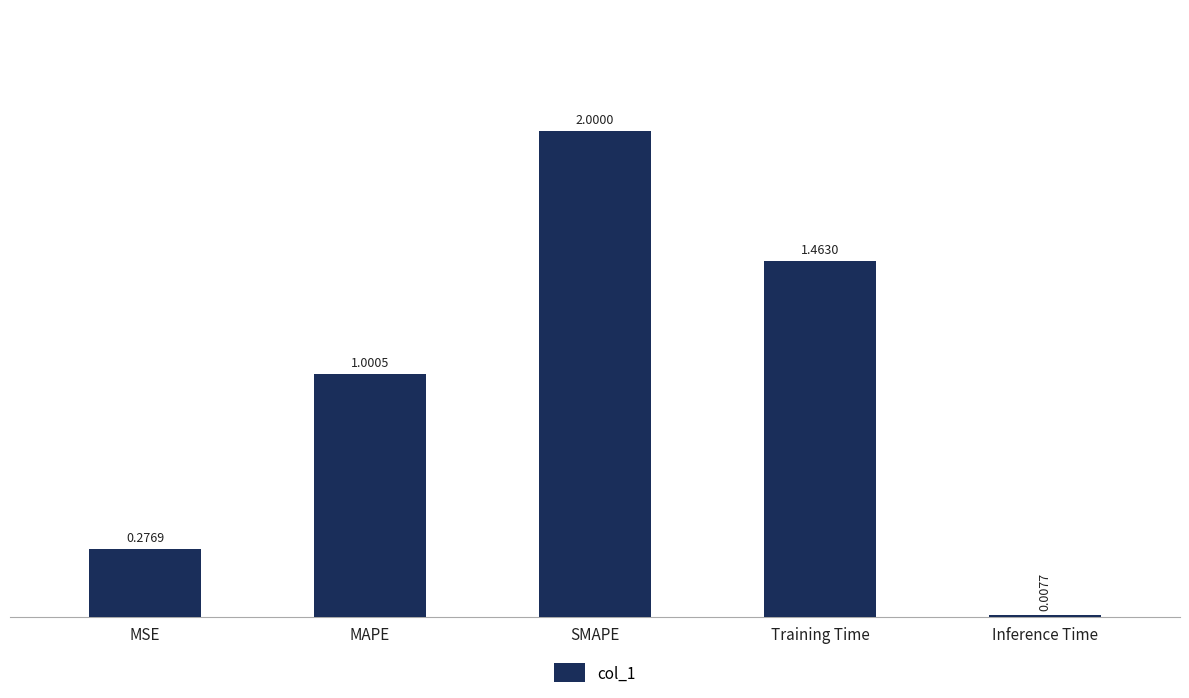

Read the value at MAPE.

1.0